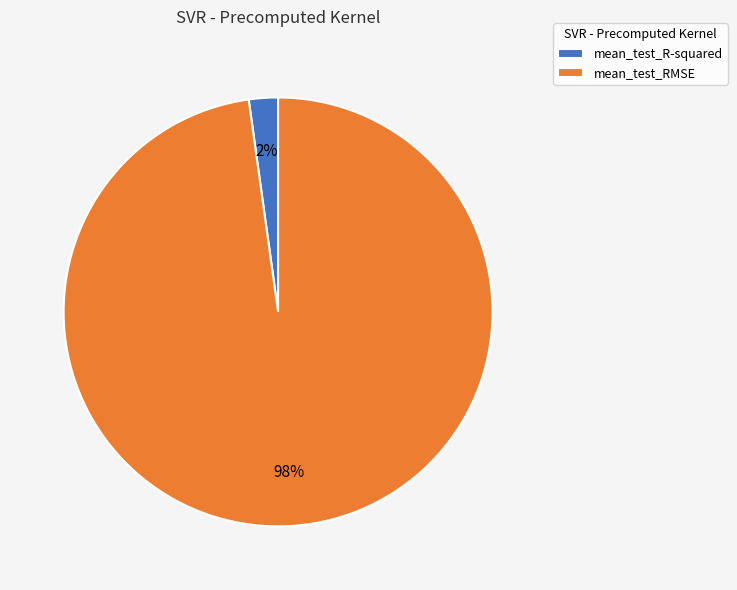

Is the sum of mean_test_RMSE and mean_test_R-squared greater than half?

Yes